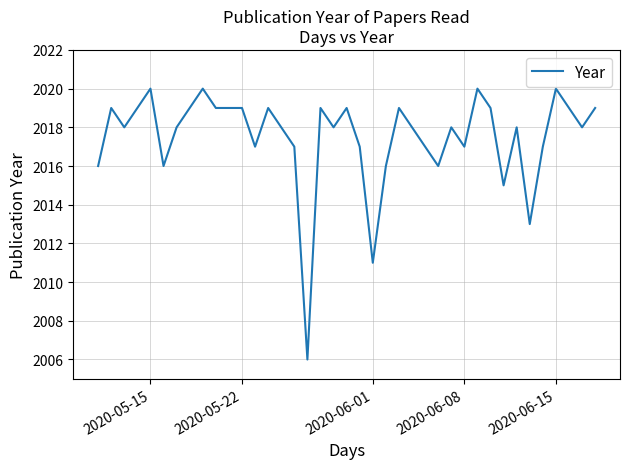

What is the minimum value shown in the chart?

2006